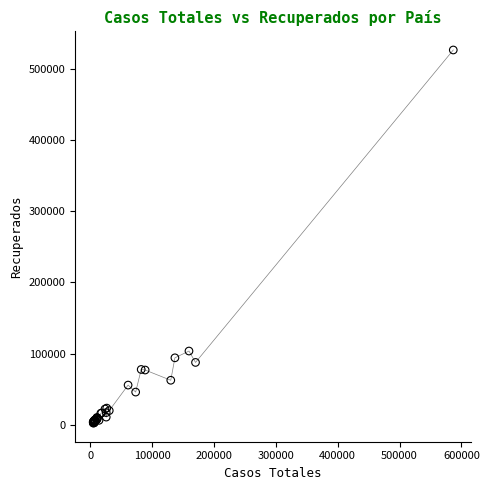

What Y value in the scatter plot is closest to 264408?

103616